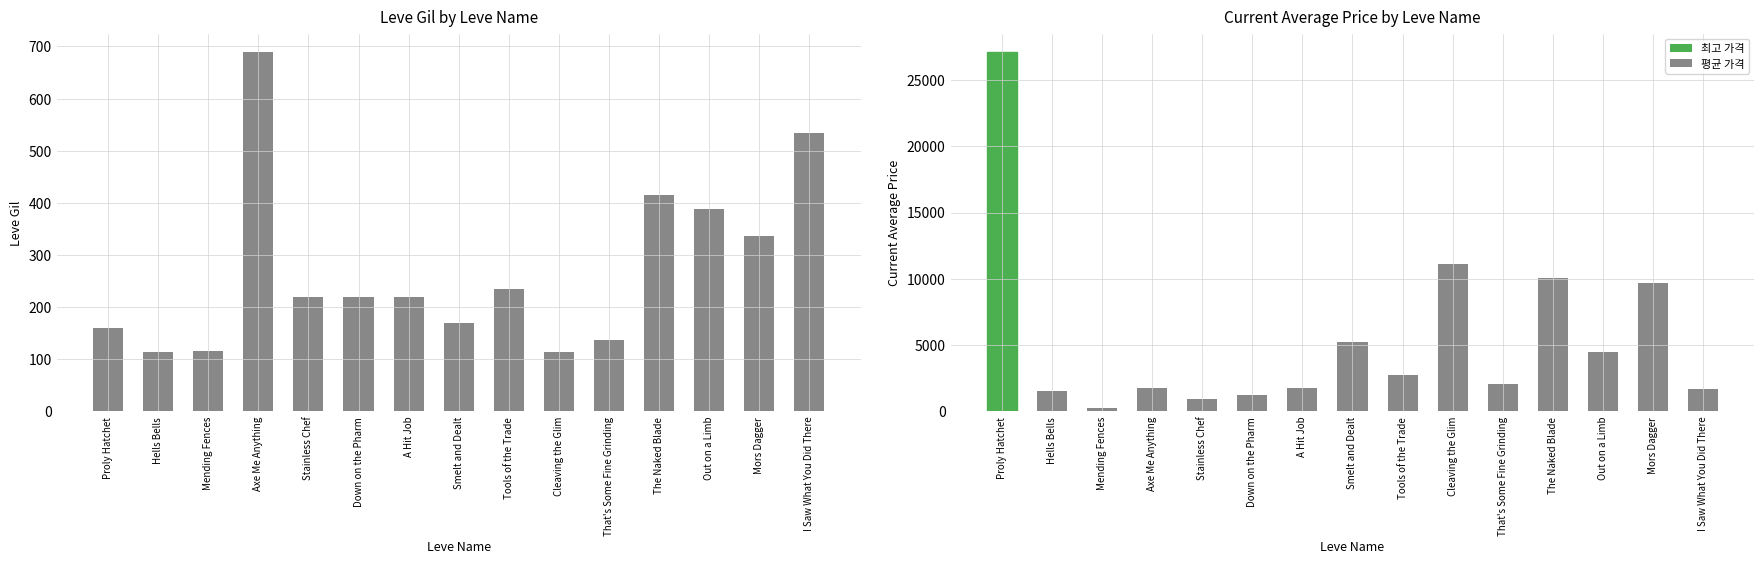

List the series in order of their peak value, lowest first.

Leve Gil, Current Avg Price